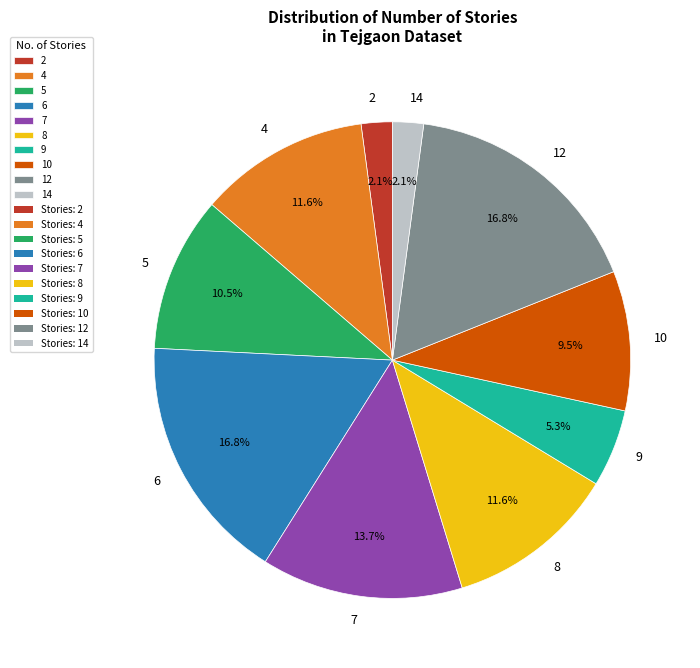

Count the number of slices in the pie.

10